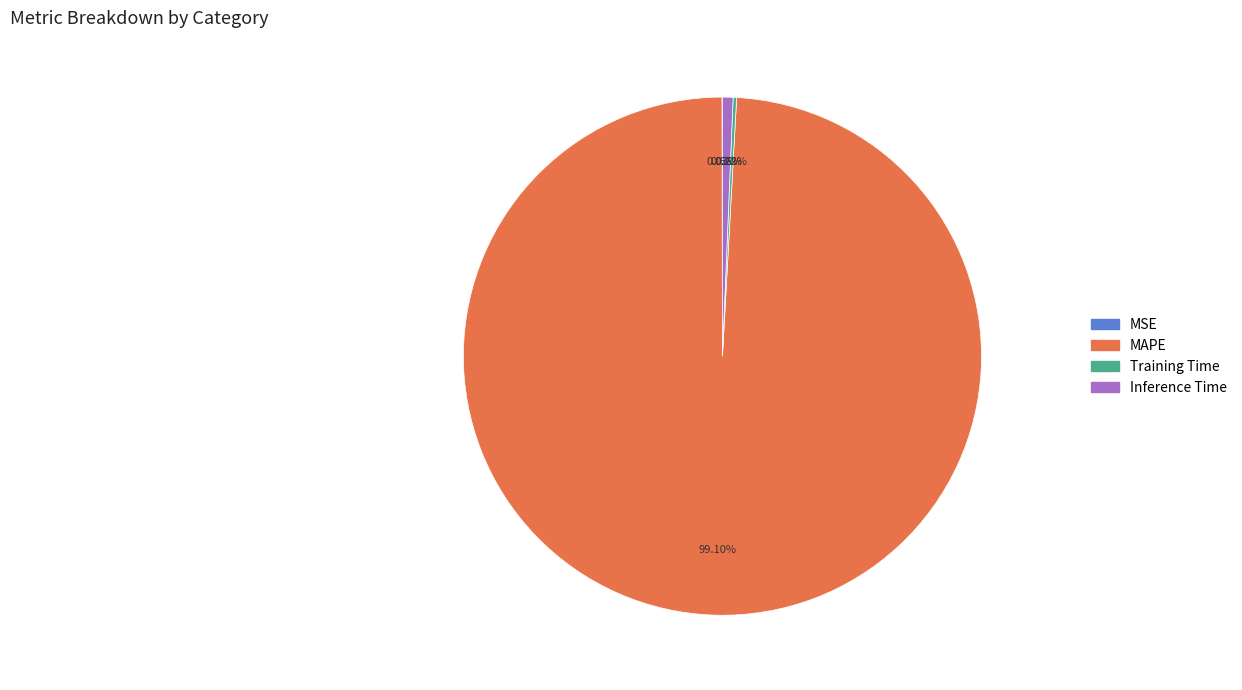

Is there any slice that represents more than half of the pie?

Yes